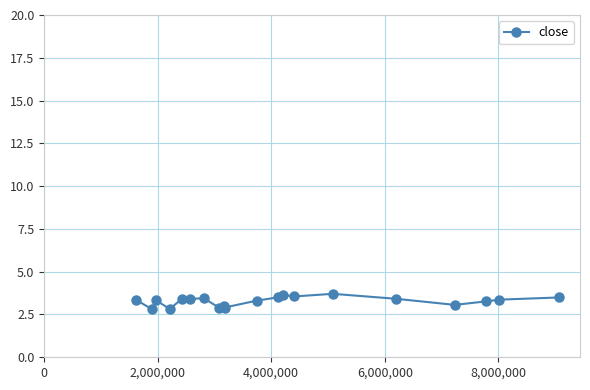

What is the difference between the maximum and second lowest values?

0.9